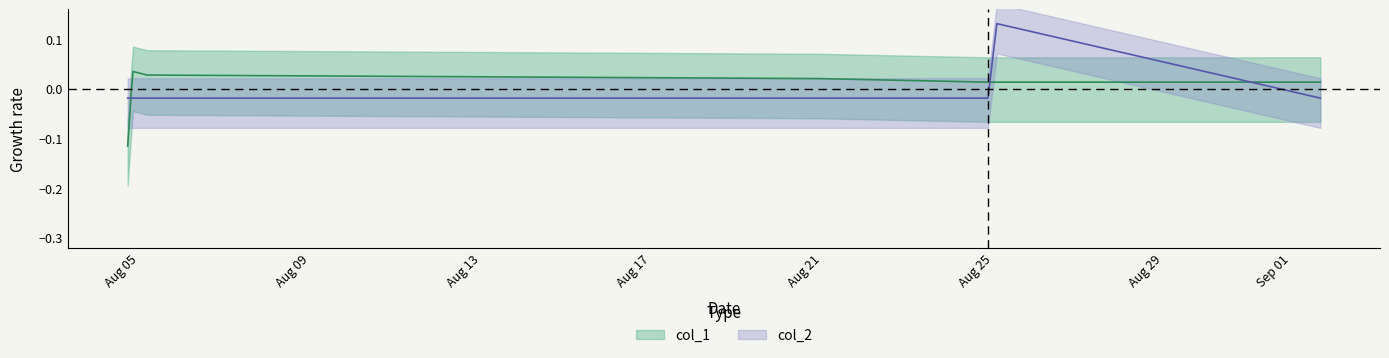

What is the difference between the maximum and minimum values in the col_1 series?

0.1